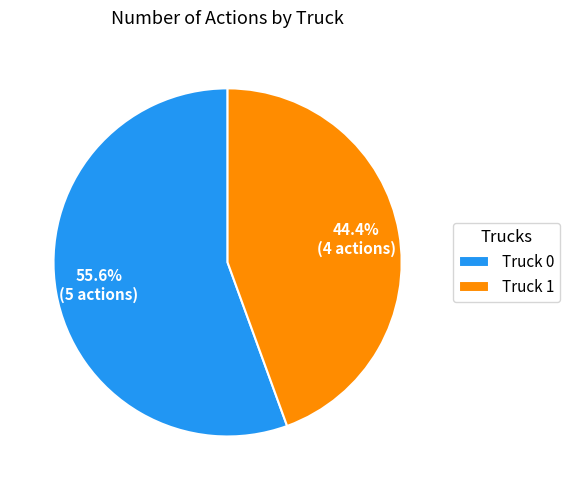

What is the majority slice?

Truck 0